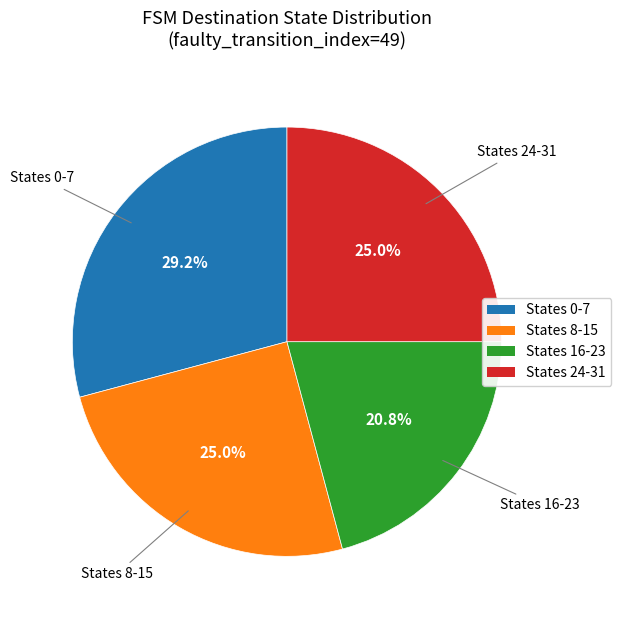

Does any single category account for the majority?

No